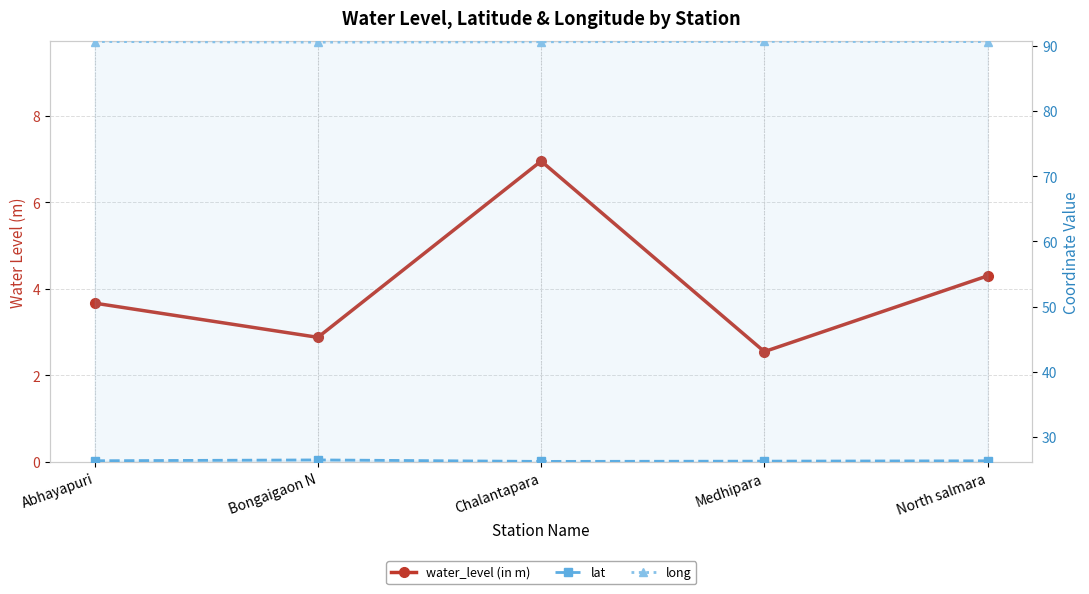

At which category does long reach its first local valley?

Bongaigaon N